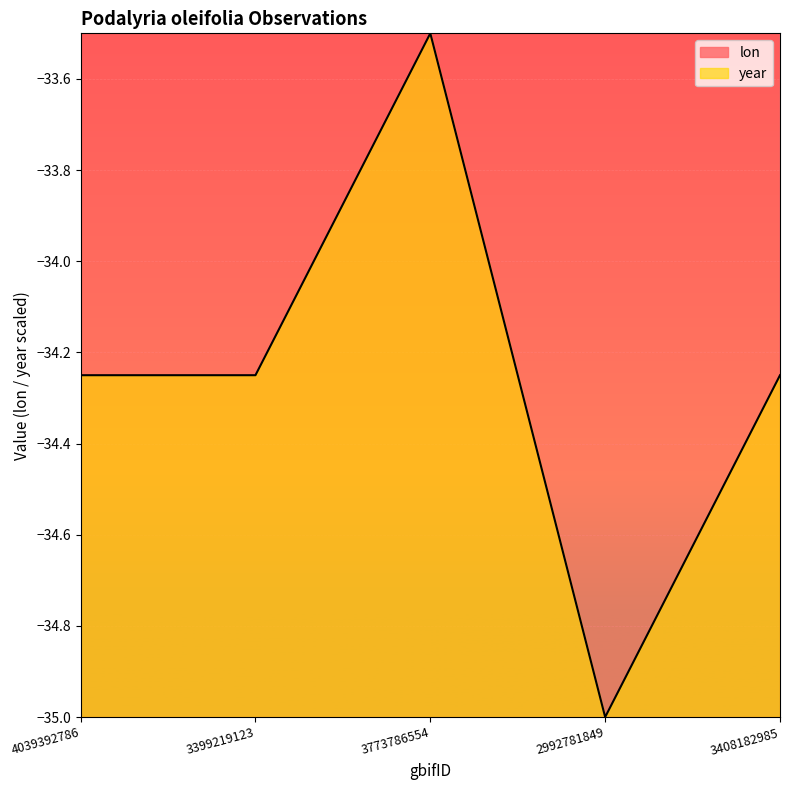

What is the label of the 5th point from the left?

3408182985